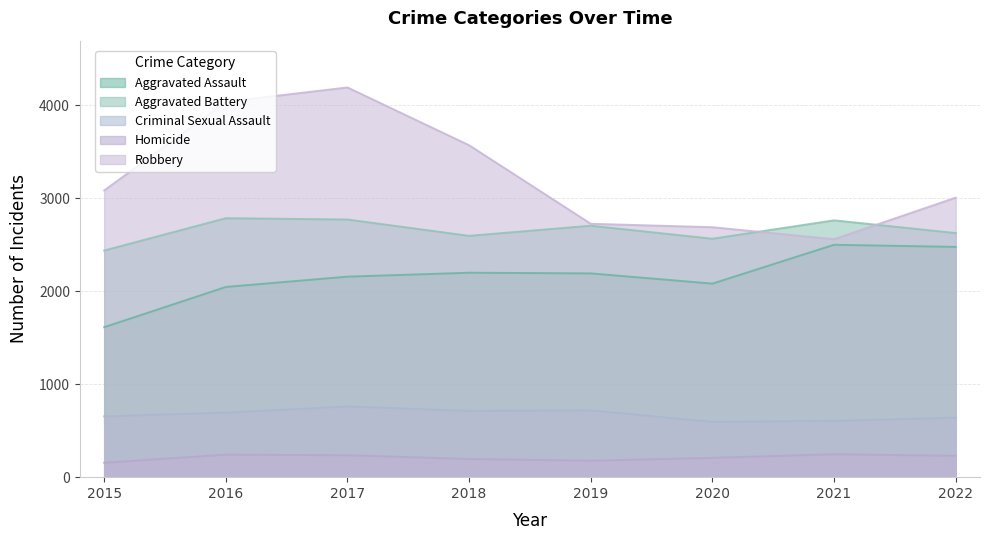

How many intersections are there between Robbery and Aggravated Battery?

2